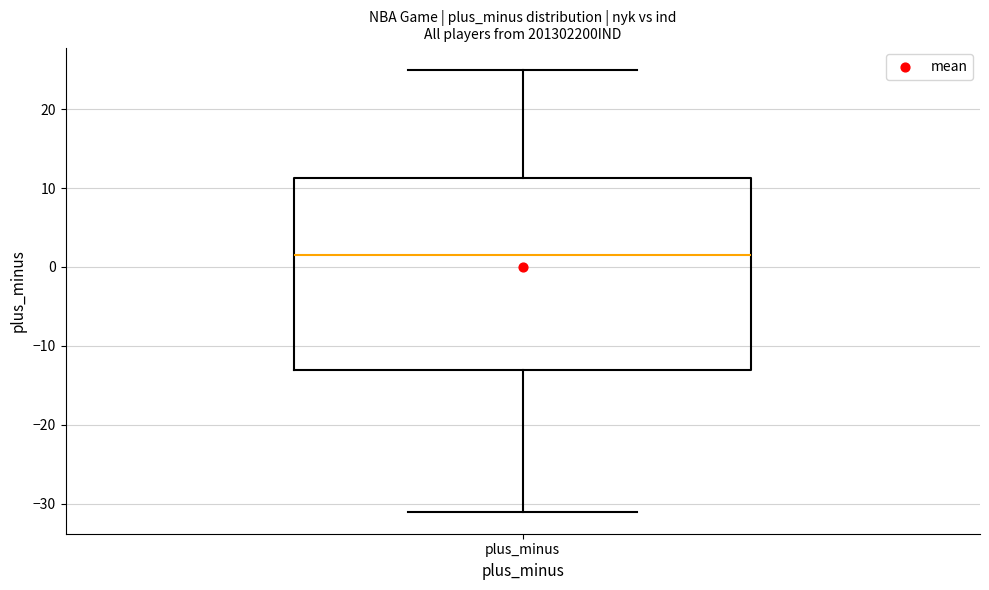

Where does the lower whisker of the box for plus_minus end on the y-axis? The values are not printed on the chart, so give them approximately, as read against the axis.

-31